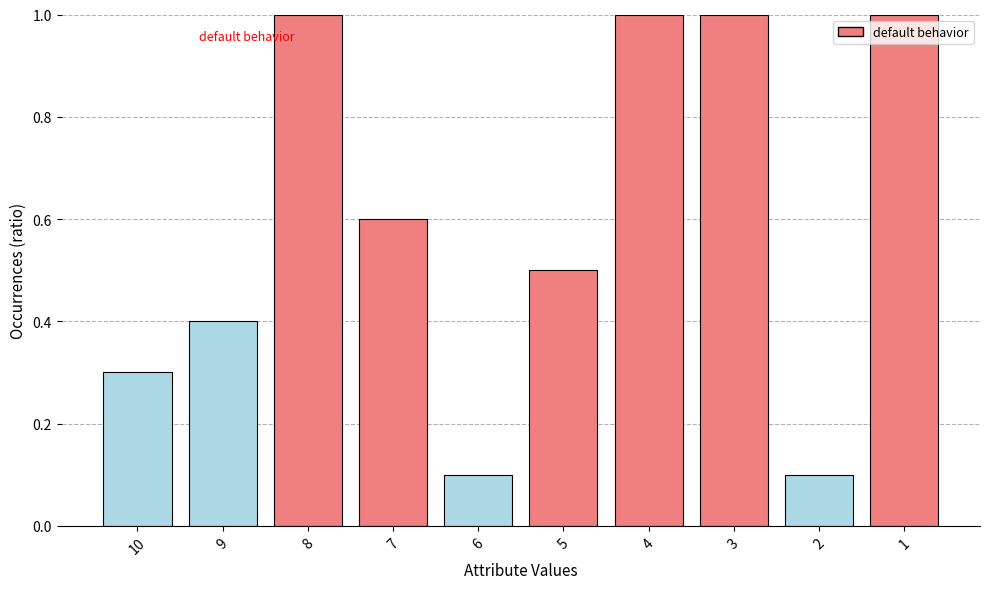

Approximately how many times larger is the value at 5 compared to 3?

0.5